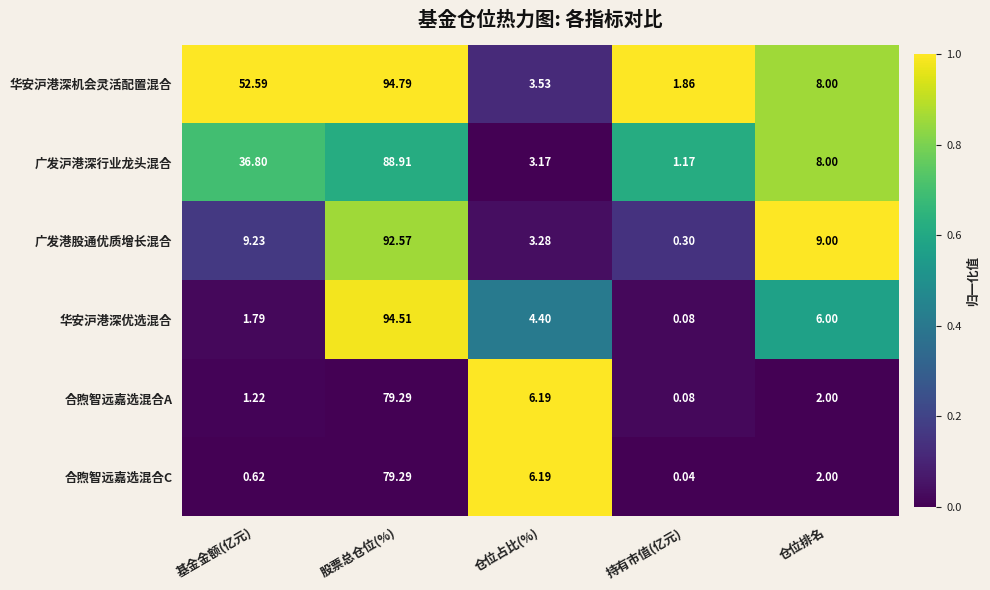

List the labels in order of 华安沪港深机会灵活配置混合 value, largest first.

股票总仓位(%), 基金金额(亿元), 仓位排名, 仓位占比(%), 持有市值(亿元)